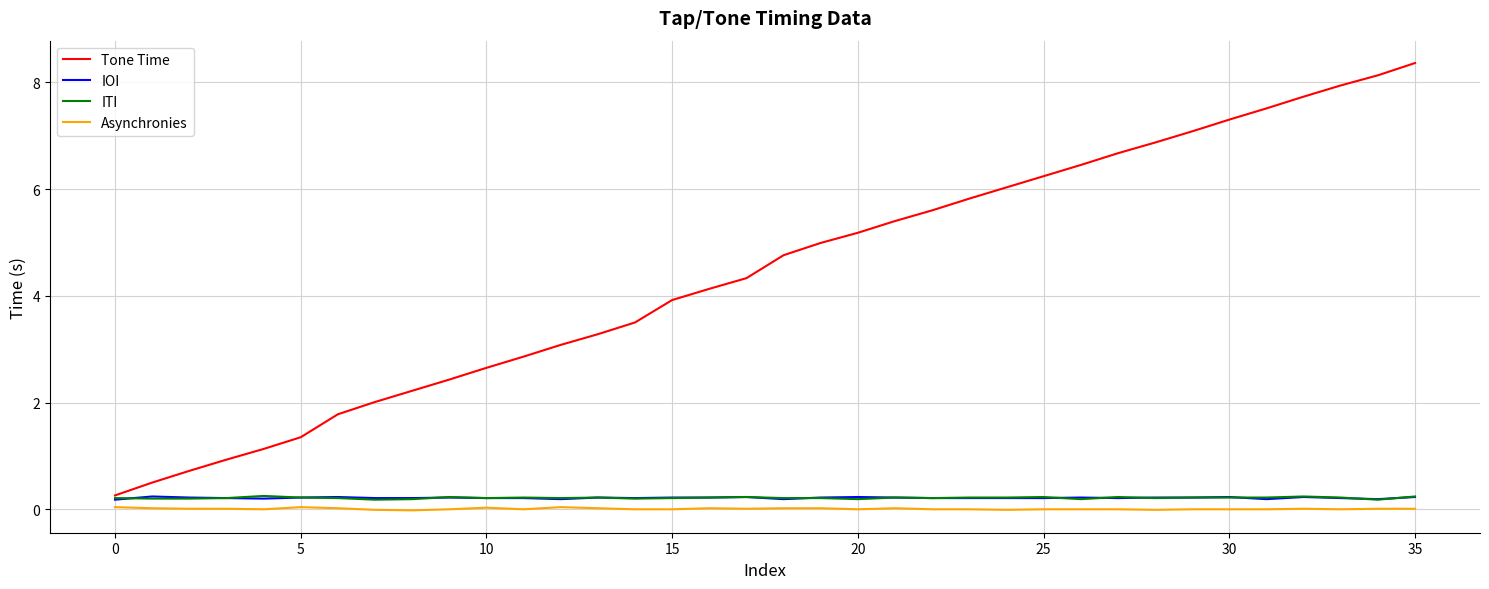

True or false: Tone Time and Asynchronies cross at least once.

False